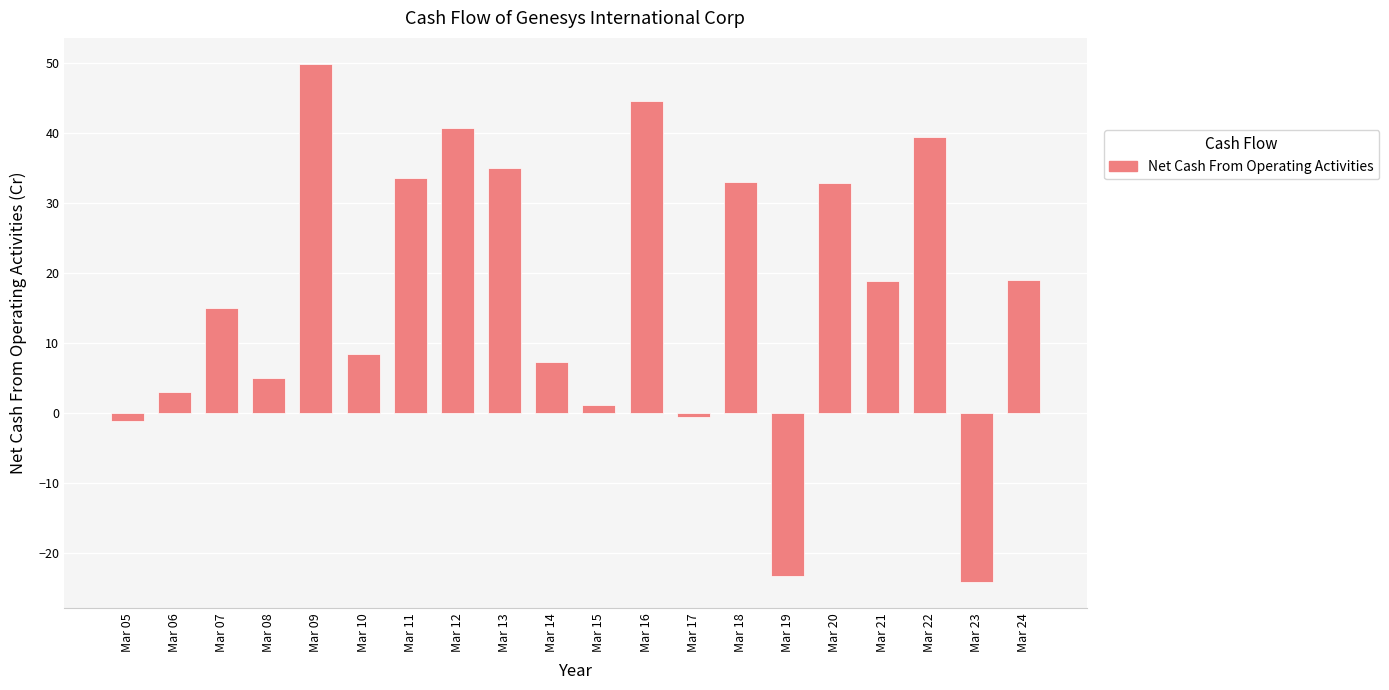

How many series are shown in this chart?

1